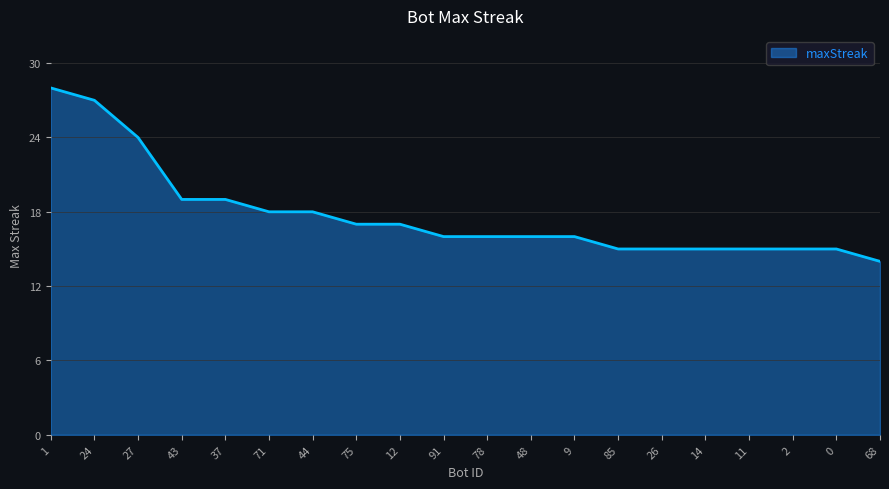

Does the chart have visible grid lines?

Yes